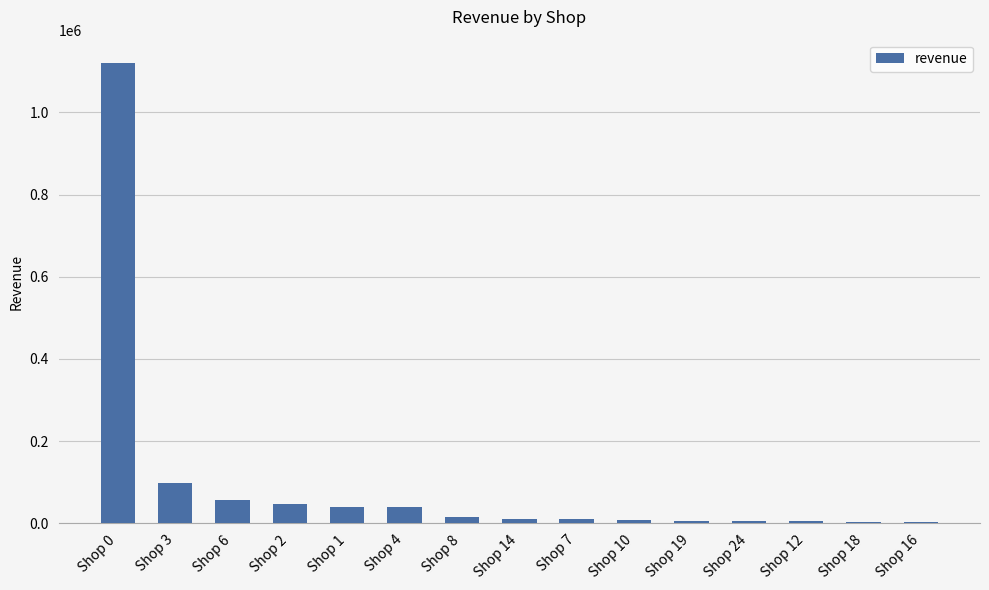

Which label corresponds to the largest value in the chart?

Shop 0